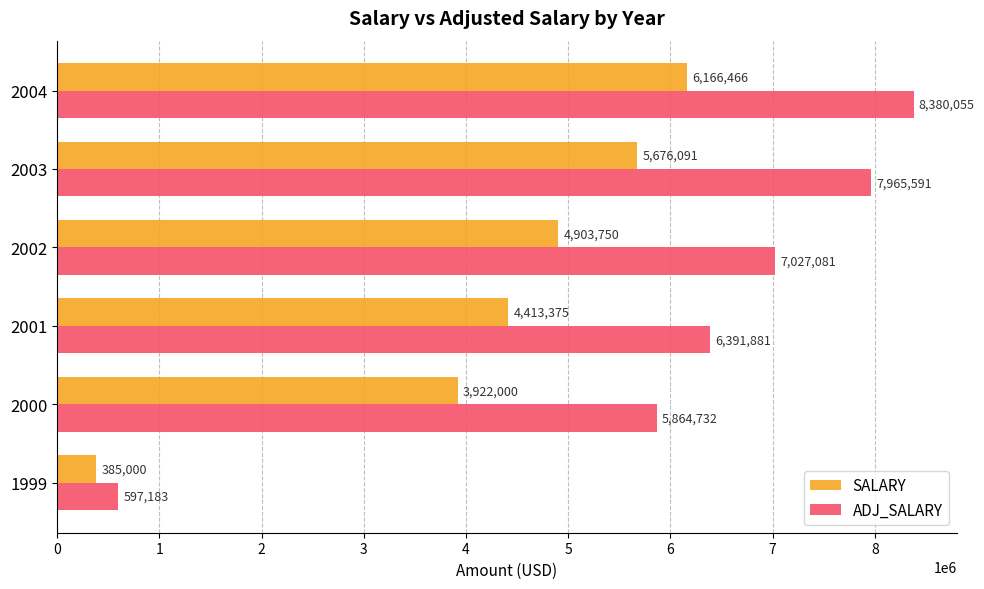

The value of SALARY at 2001 is 4413375. True or false?

True